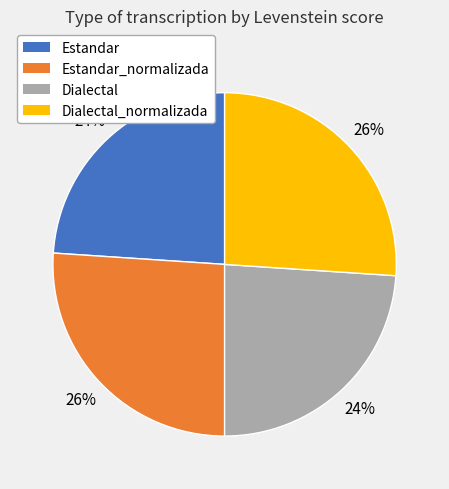

How many slices are in this pie chart?

4